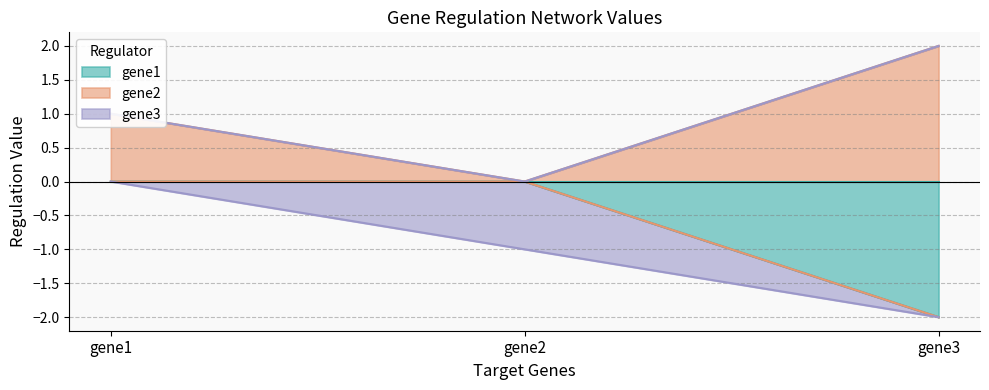

Where does the gene2 series first go above 1?

gene3